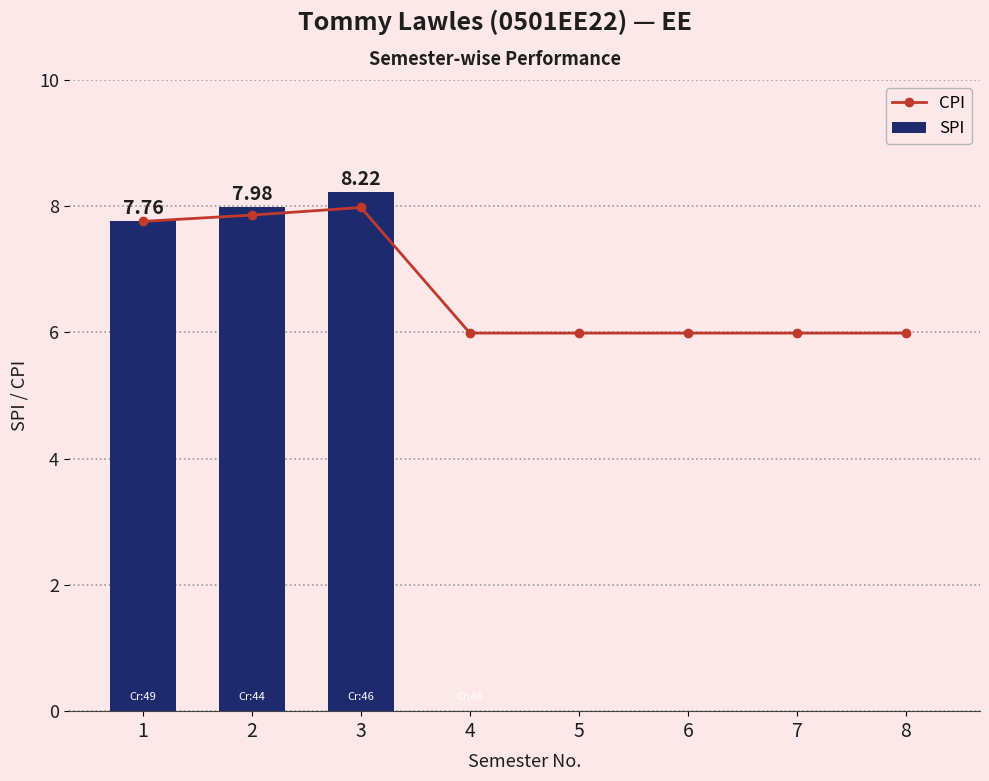

What is the approximate value of CPI at 7?

6.0